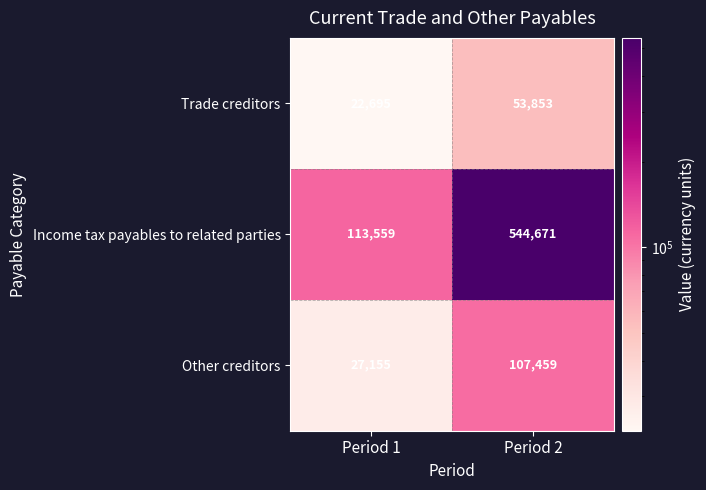

What is the spread (max minus min) of values at Period 1?

90864